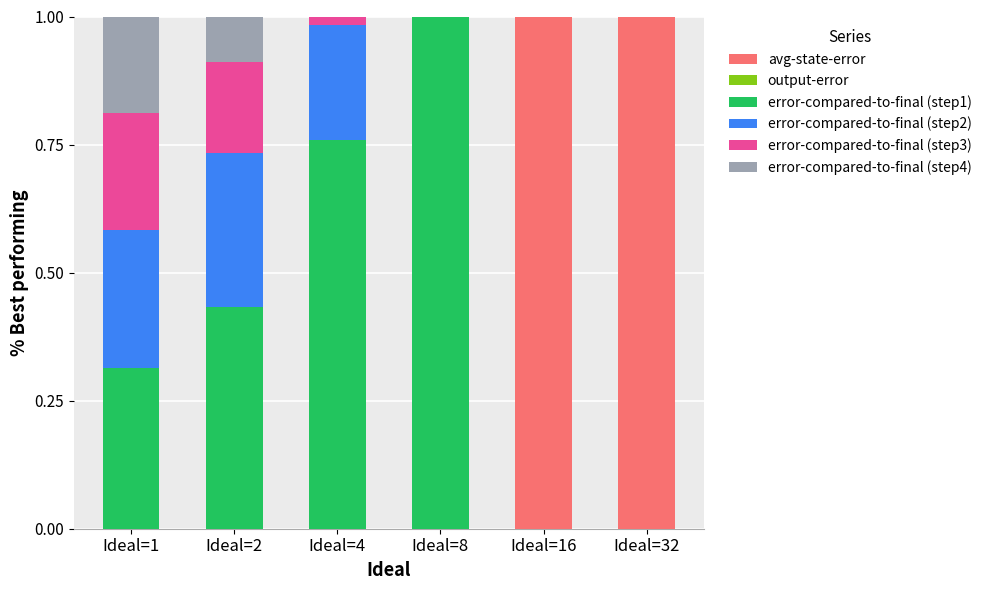

What is the maximum value for avg-state-error?

1.0